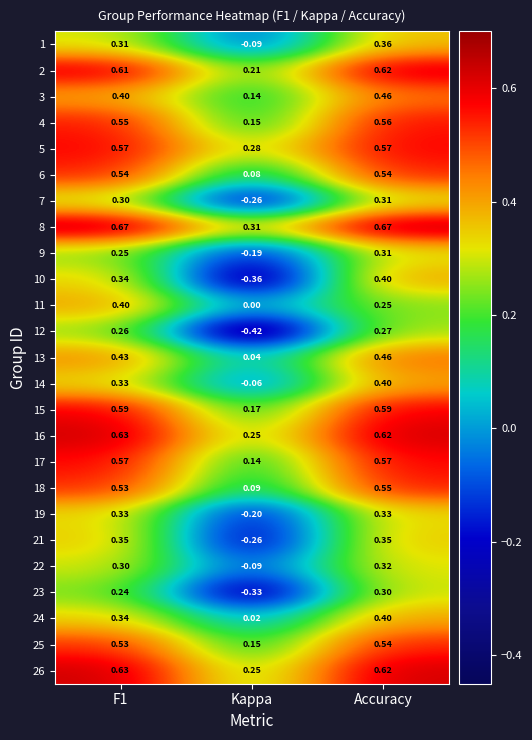

Is the value of 9 at Accuracy greater than the value of 8 at Accuracy?

No